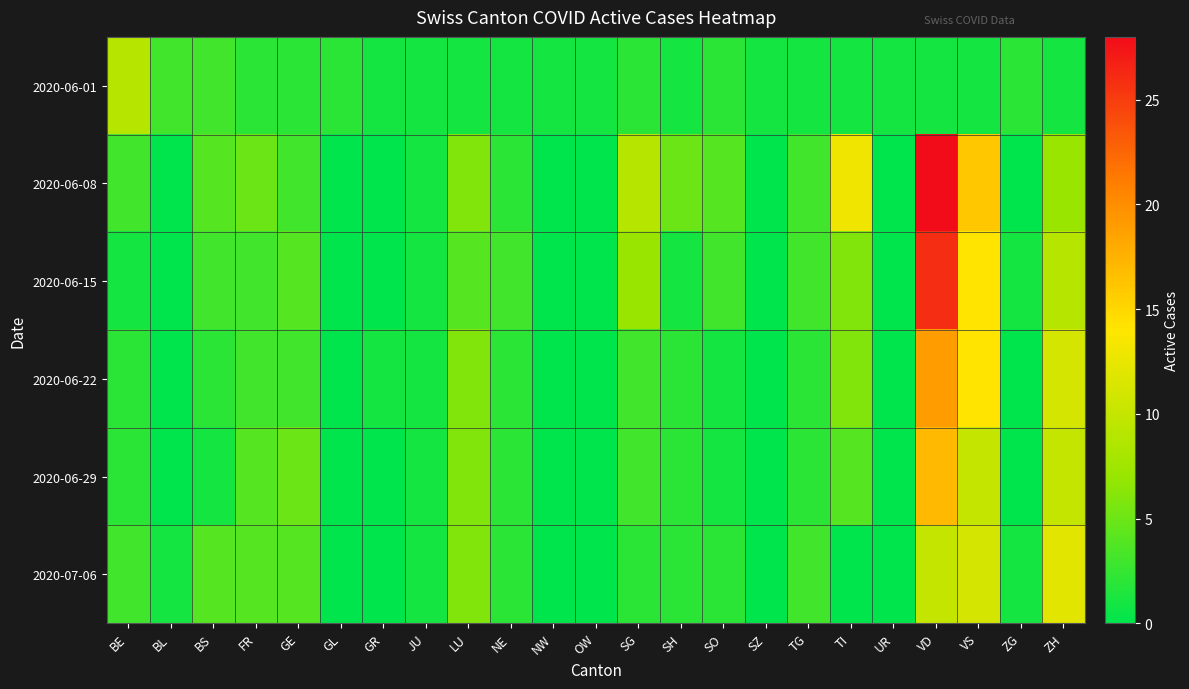

Rank the series at BS from highest to lowest value.

2020-06-08, 2020-07-06, 2020-06-01, 2020-06-15, 2020-06-22, 2020-06-29